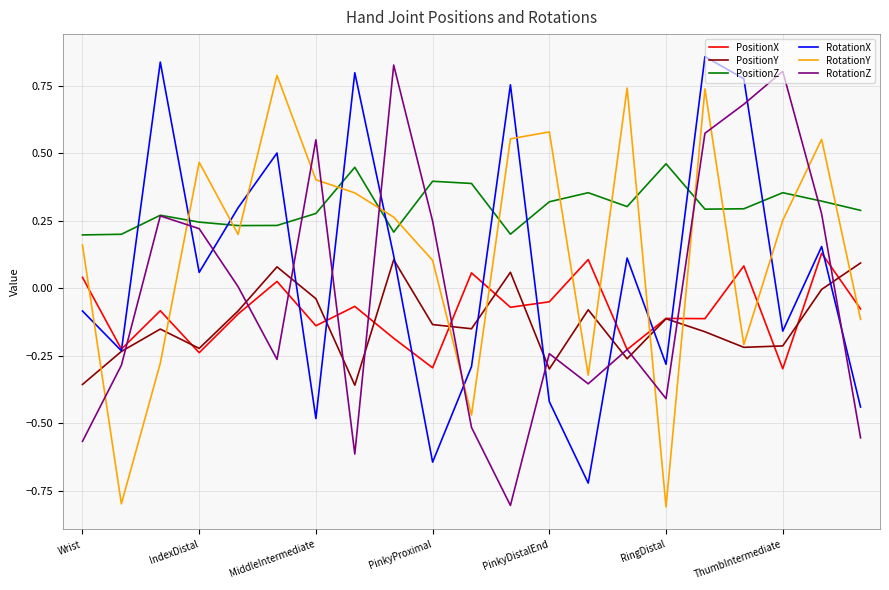

True or false: RotationZ and RotationY intersect in this chart.

True